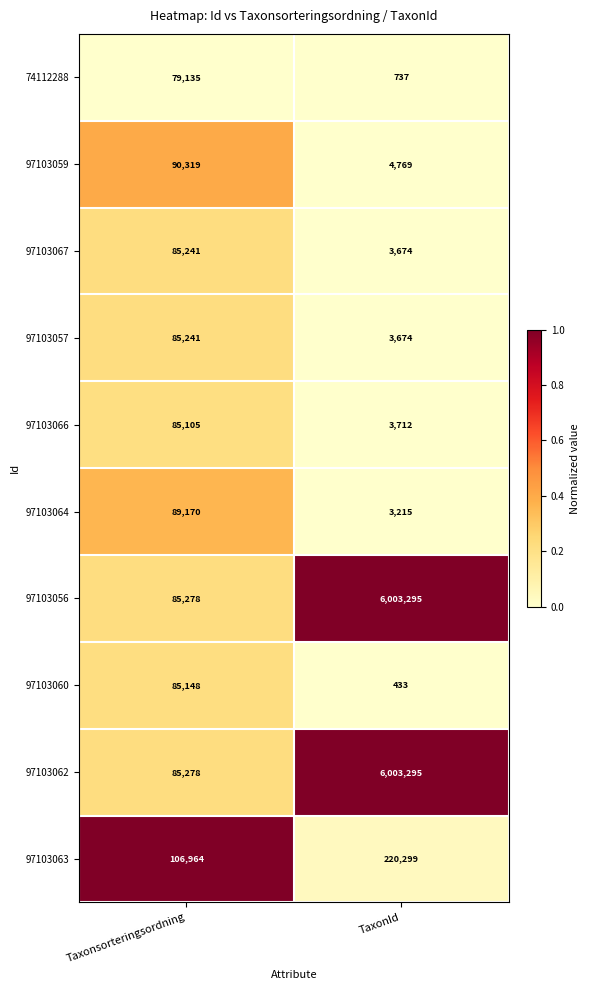

What is the greatest value displayed?

6003295